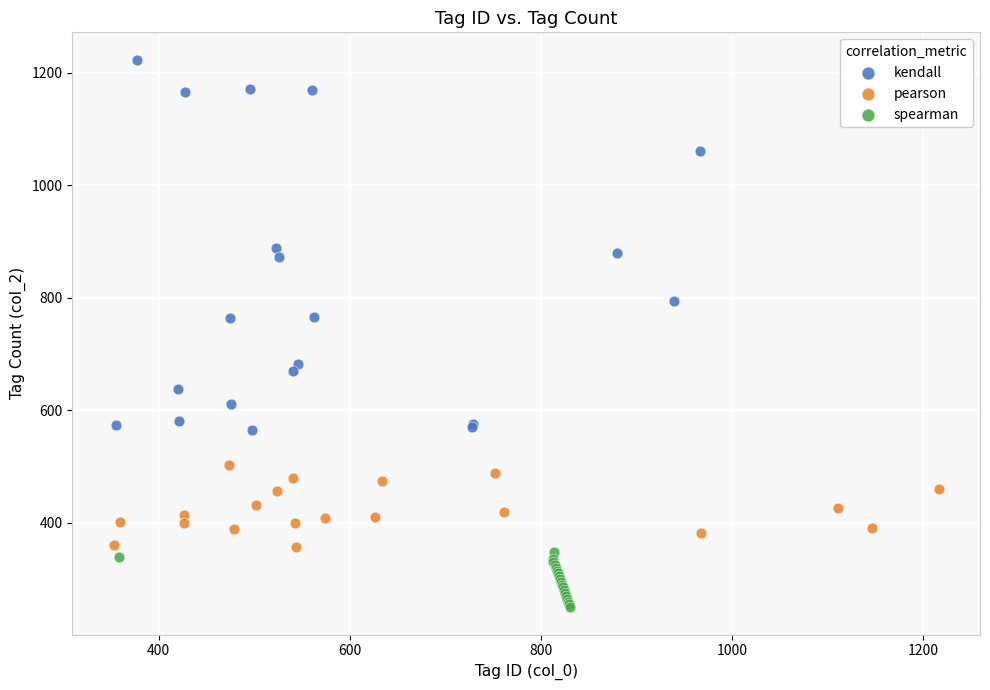

Which series contains the highest Y value?

kendall